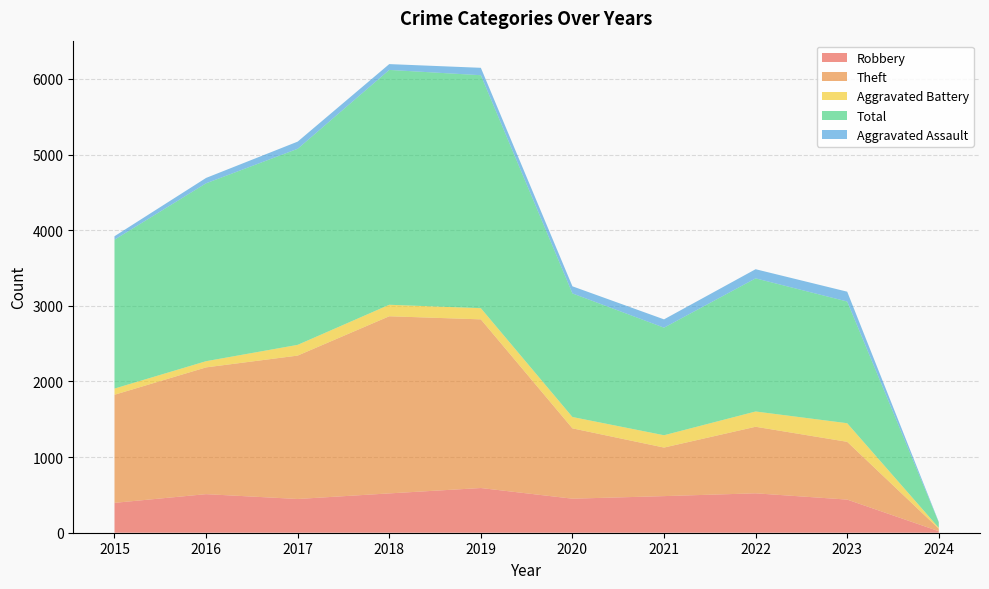

Reading right to left, transcribe all the data shown in this chart.

Robbery: 20	438	521	484	450	591	520	446	510	395
Theft: 33	764	880	642	930	2230	2342	1896	1676	1429
Aggravated Battery: 12	246	202	163	150	148	152	142	82	82
Total: 72	1609	1760	1422	1634	3080	3105	2592	2352	1968
Aggravated Assault: 6	130	121	110	94	98	77	95	71	46